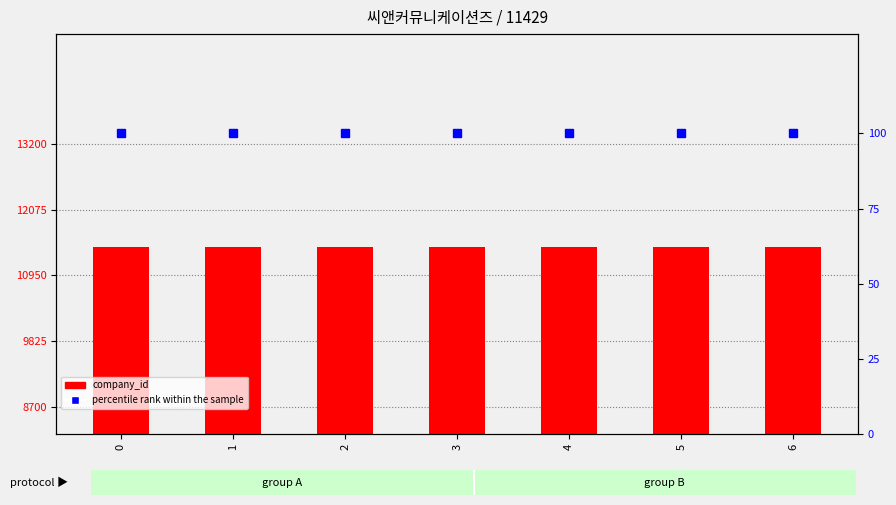

What is the value of the company_id bar at the 6th from the left?

11429